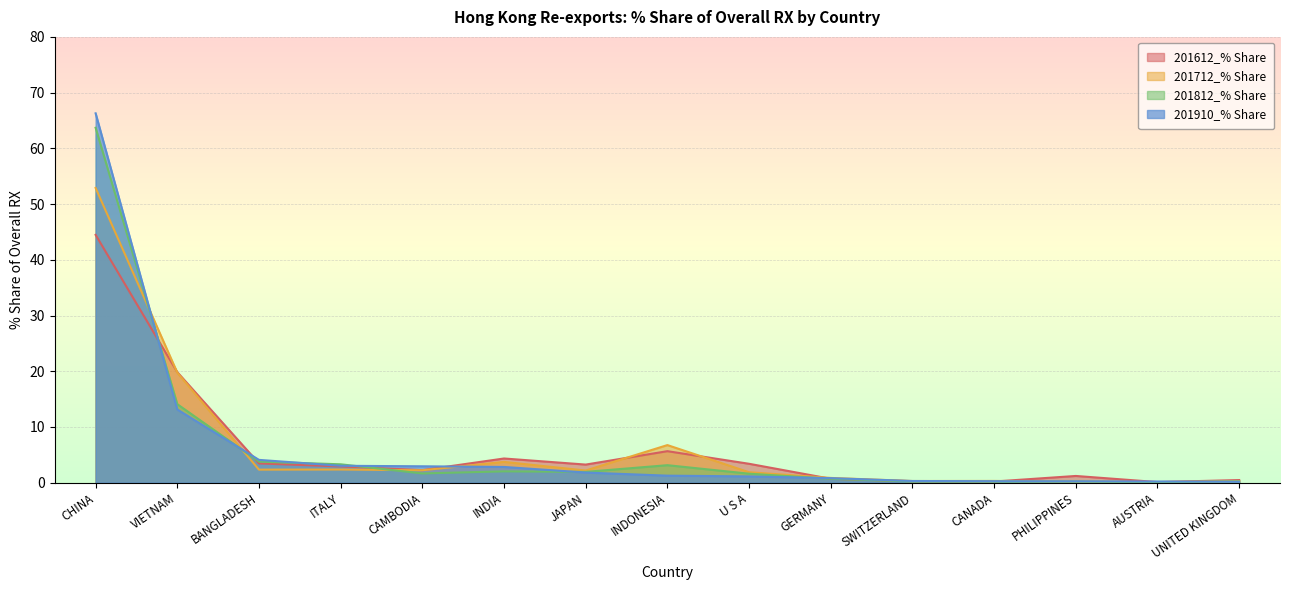

List the series in order of their peak value, lowest first.

201612_% Share, 201712_% Share, 201812_% Share, 201910_% Share